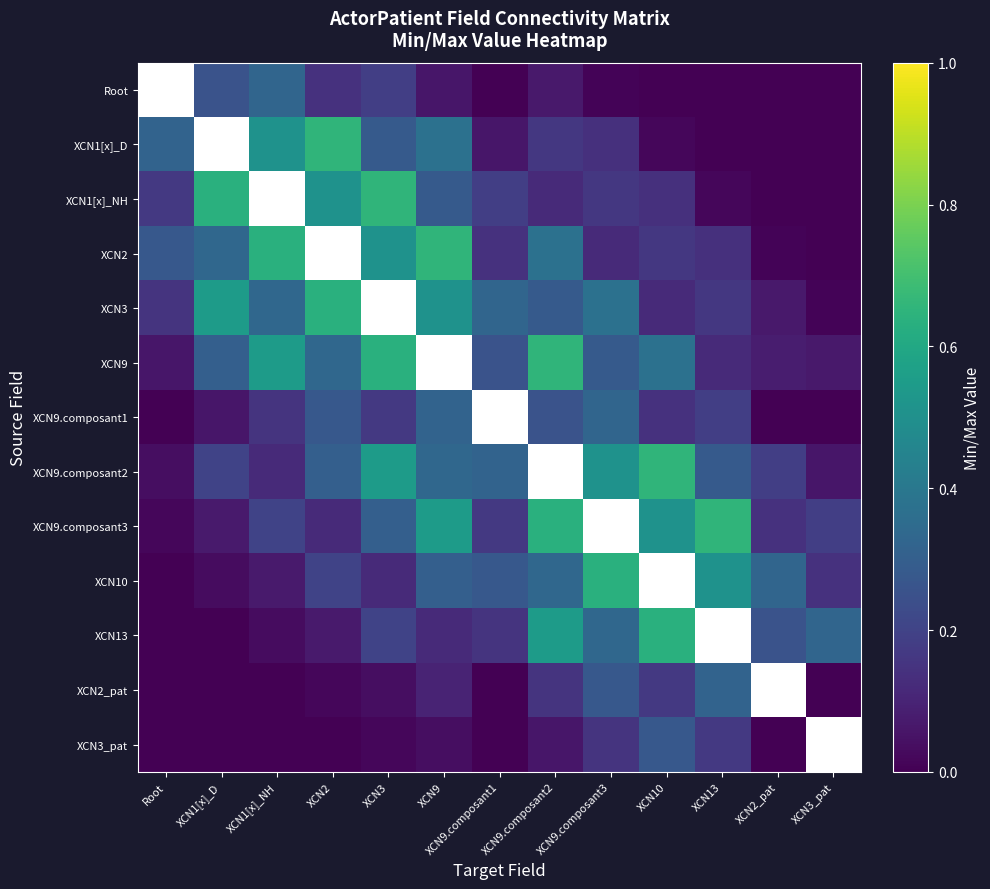

Between XCN2_pat and XCN3_pat, which series saw the biggest shift?

XCN10